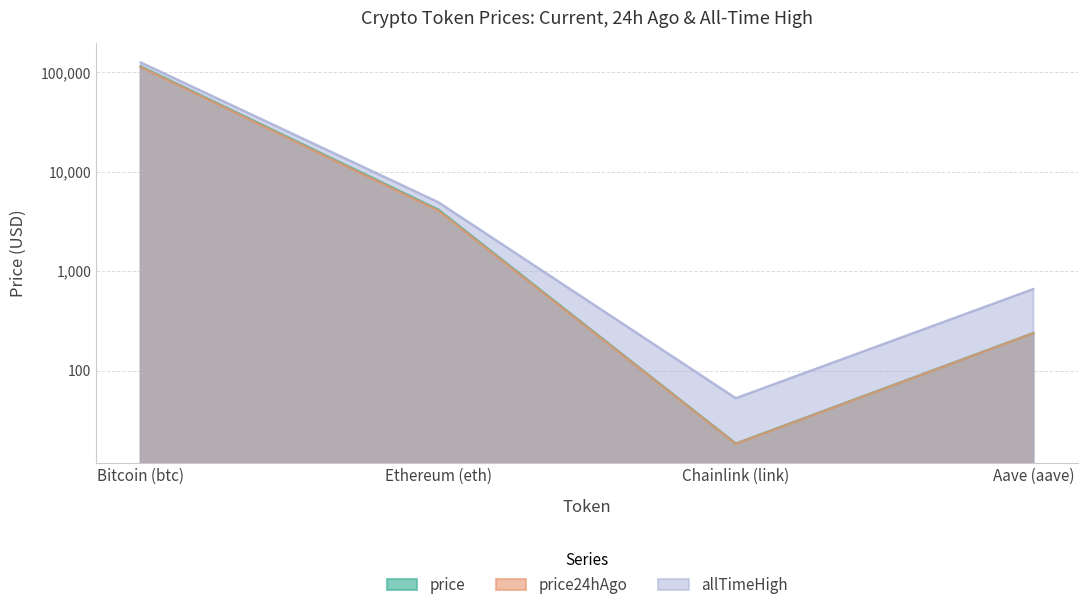

Which category has the lowest value across all series?

Chainlink (link)